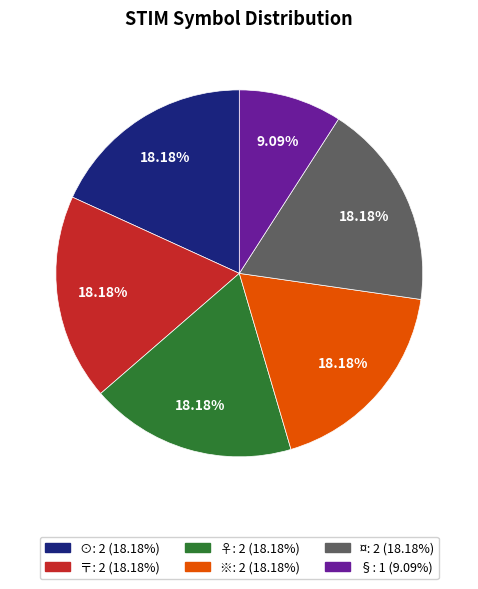

What is the smallest slice in the pie chart?

§